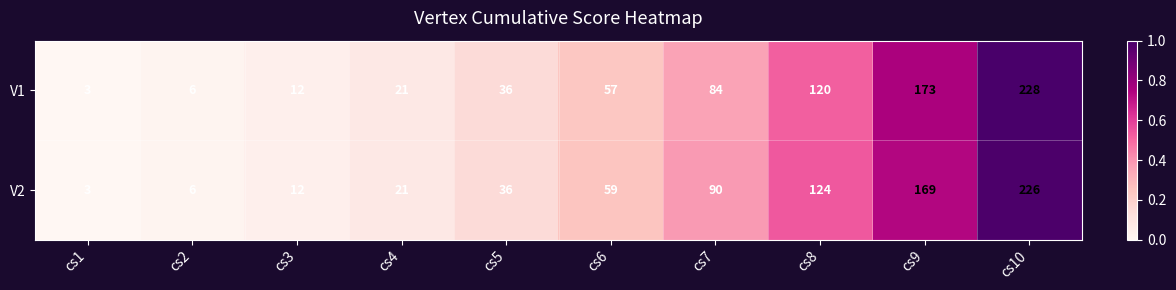

Rank the series by their average value, from lowest to highest.

V1, V2